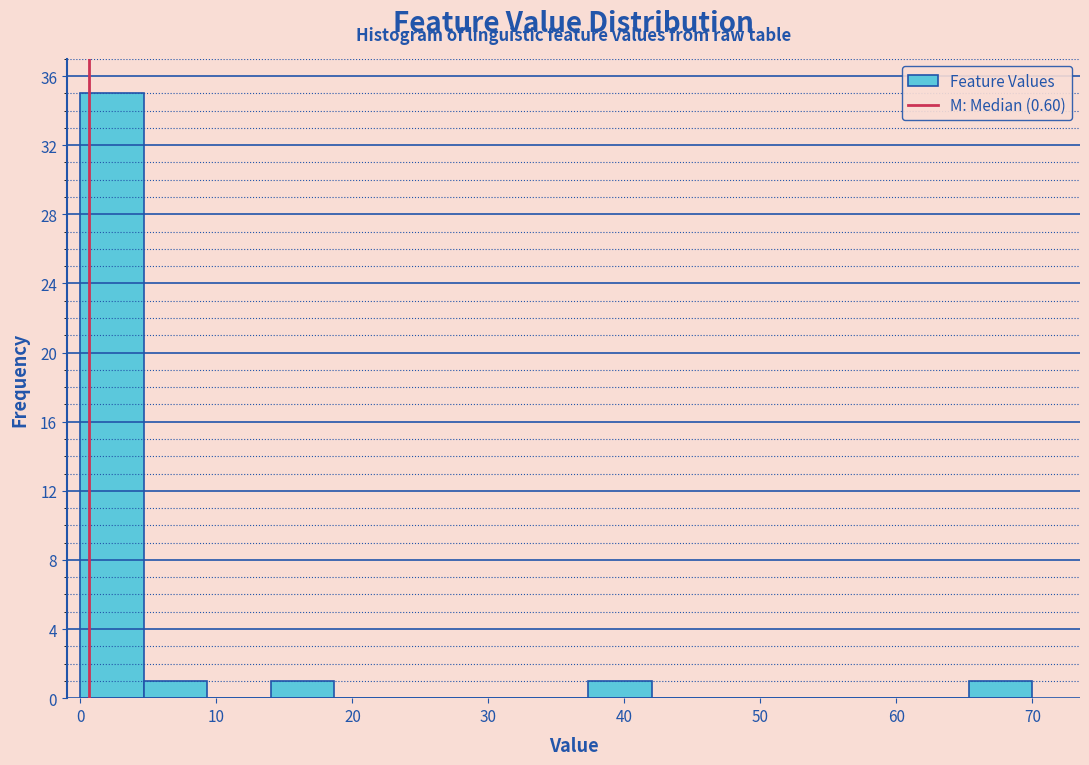

Reading left to right, list every bar in this chart as the range it spans on the x-axis followed by its height. Neither the bar edges nor the heights are printed on the chart, so give them approximately, as read against the axes.

0 to 5: 35
5 to 9: 1
9 to 14: 0
14 to 19: 1
19 to 23: 0
23 to 28: 0
28 to 33: 0
33 to 37: 0
37 to 42: 1
42 to 47: 0
47 to 51: 0
51 to 56: 0
56 to 61: 0
61 to 65: 0
65 to 70: 1